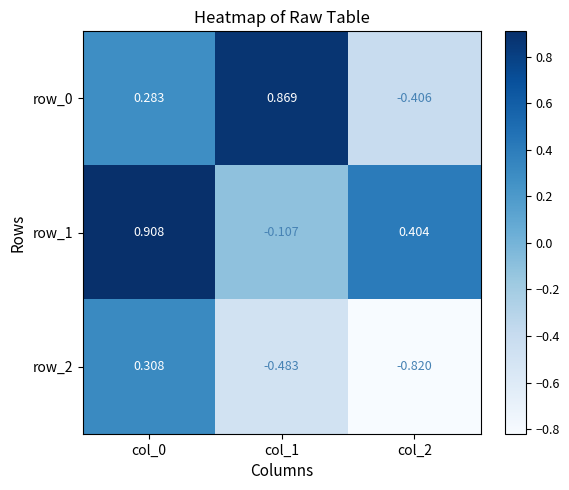

How many values in the row_1 series are below 0?

1